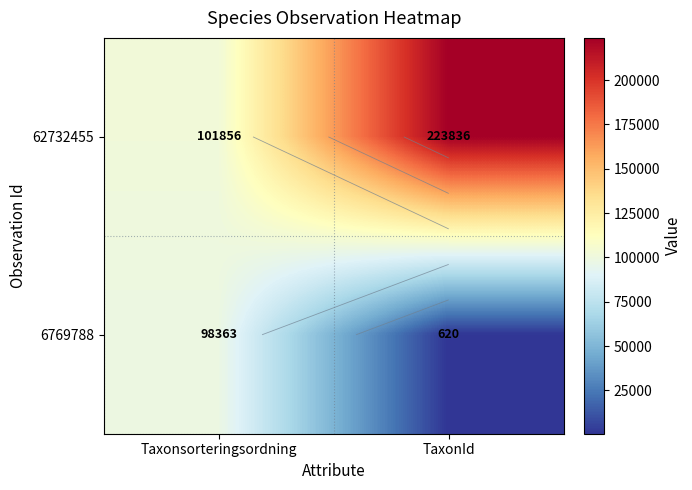

How many data points in 62732455 are less than 223836?

1